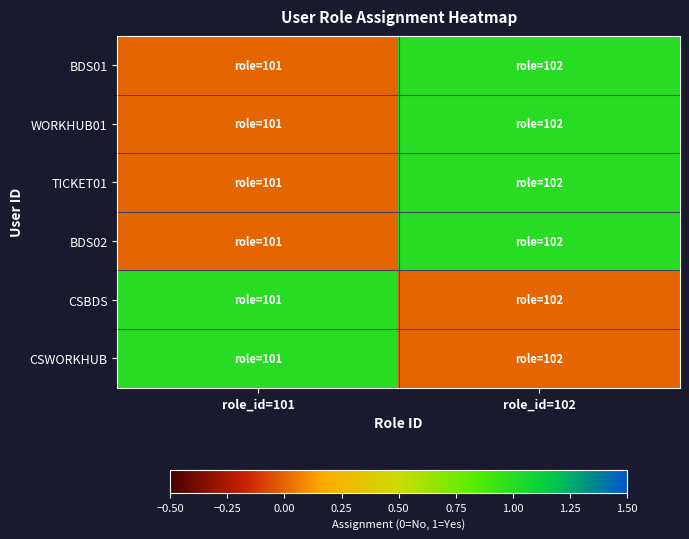

Reading right to left, list all the values displayed in this chart.

BDS01: role_id=102=1	role_id=101=0
WORKHUB01: role_id=102=1	role_id=101=0
TICKET01: role_id=102=1	role_id=101=0
BDS02: role_id=102=1	role_id=101=0
CSBDS: role_id=102=0	role_id=101=1
CSWORKHUB: role_id=102=0	role_id=101=1